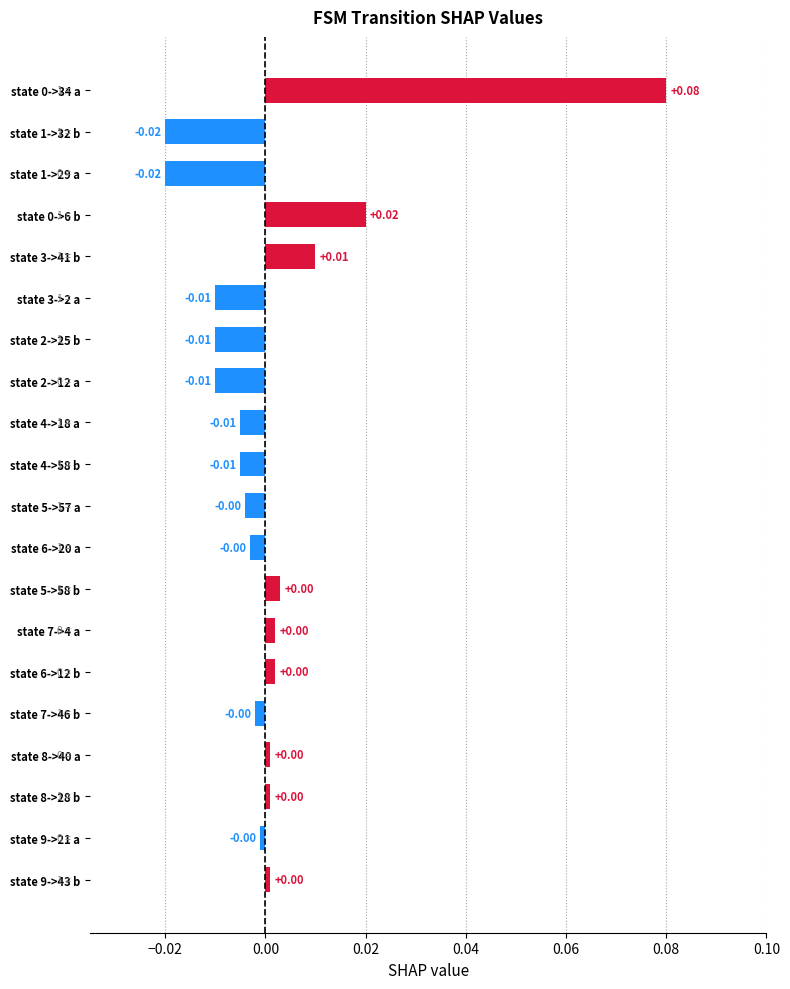

Which has a higher value, state 3->2 a or state 6->12 b?

state 6->12 b